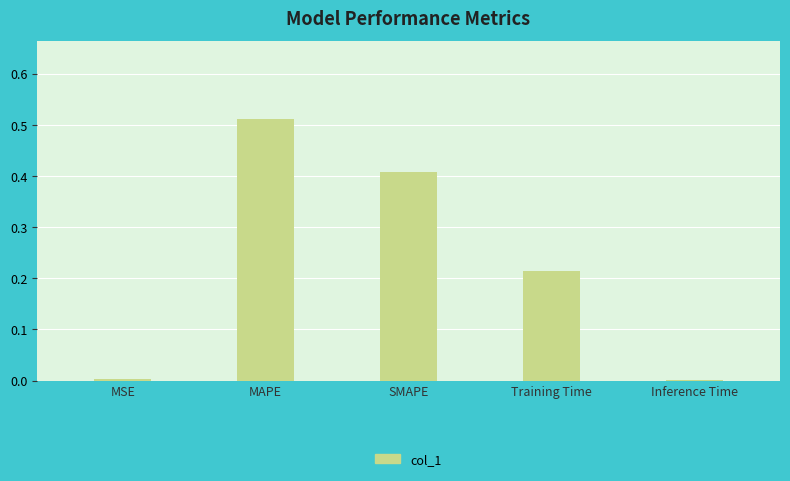

Does the chart contain stacked bars?

No